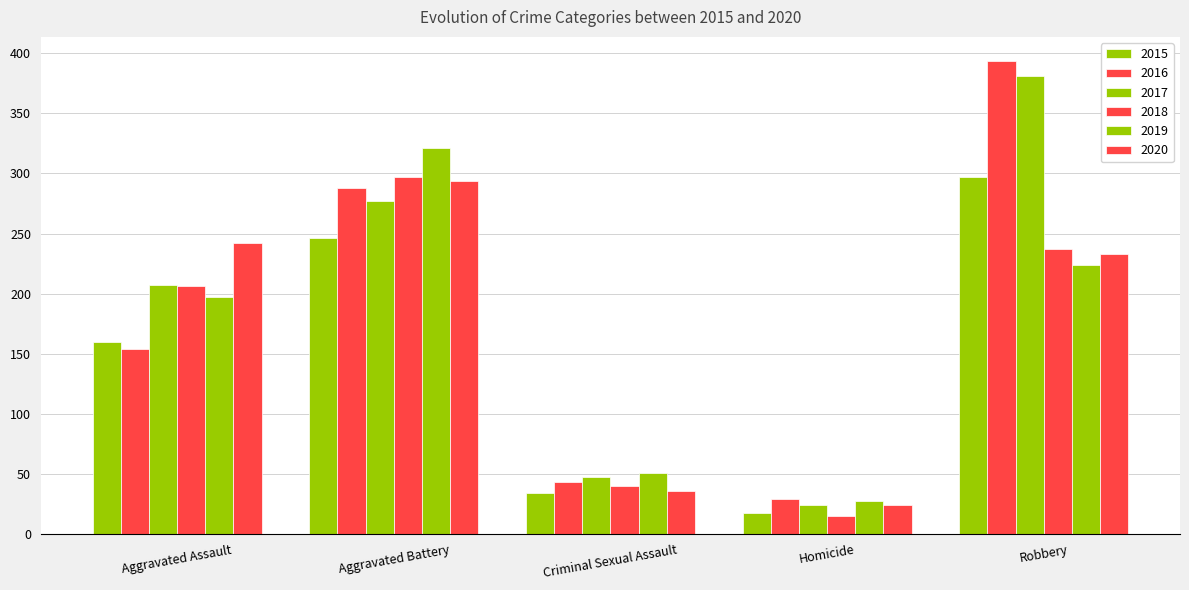

How many groups of bars are there?

5